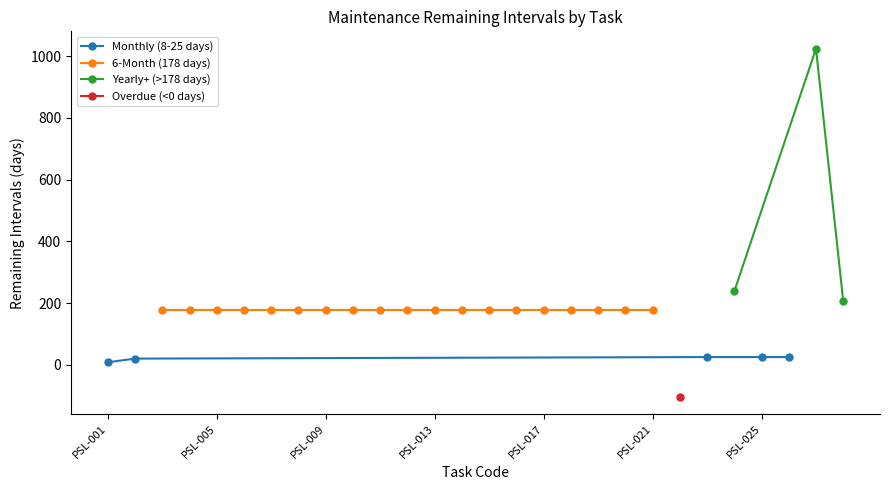

How many data points are less than 178?

6